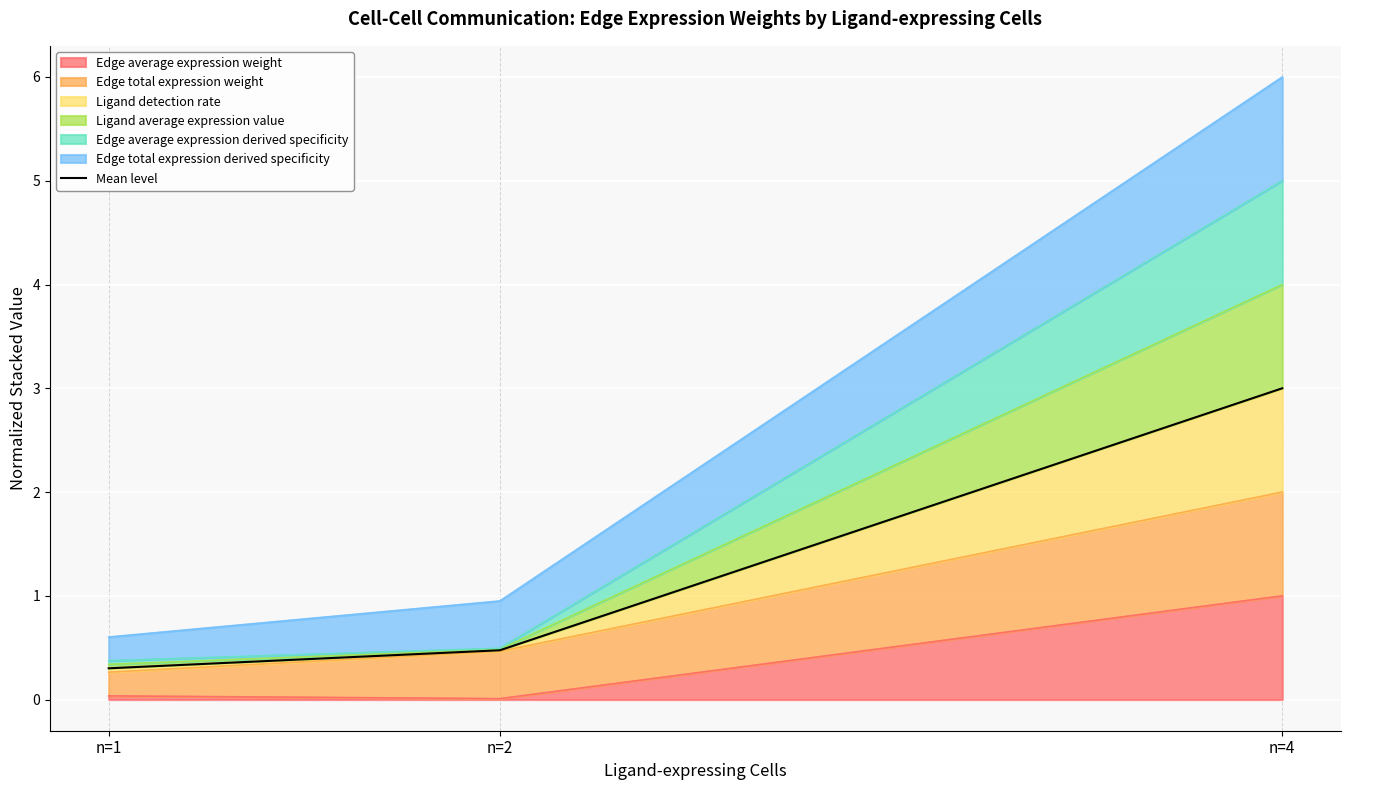

True or false: the data shows 0.5 at n=2.

True